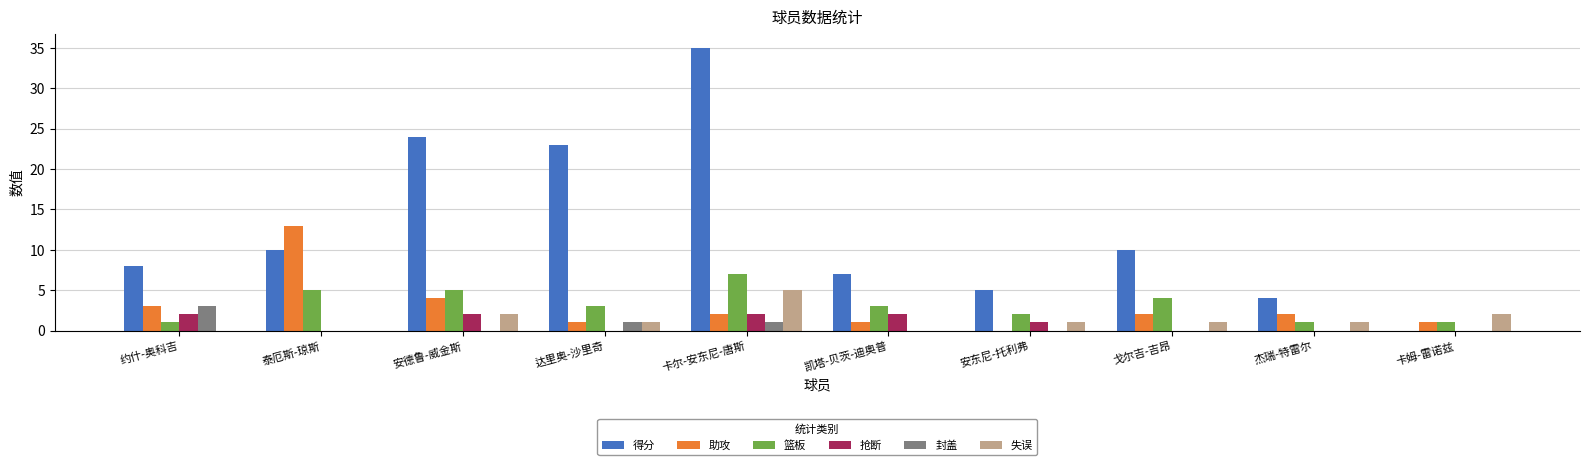

What are all the series names shown in the legend?

得分, 助攻, 篮板, 抢断, 封盖, 失误